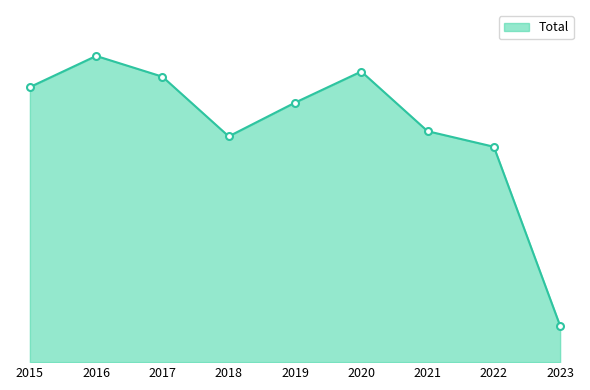

Does the chart have visible grid lines?

No